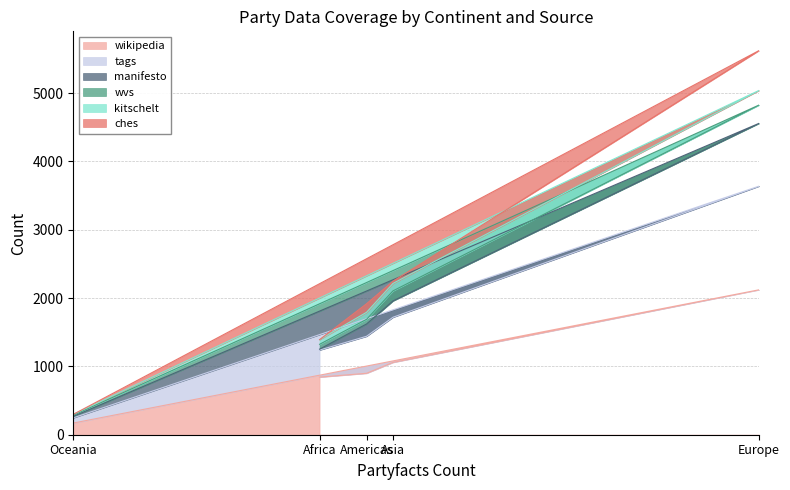

In kitschelt, how many points are higher than both neighbors (excluding endpoints)?

1